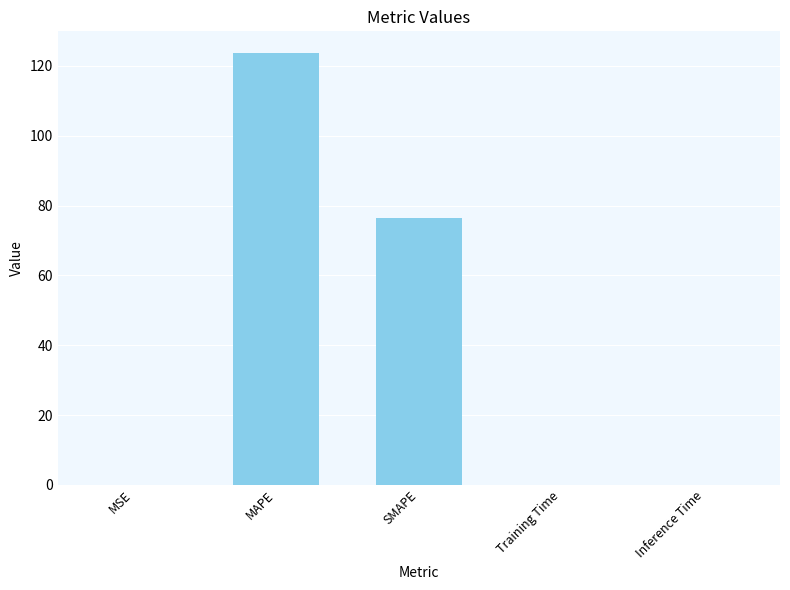

What is the ratio of the value at MAPE to the value at SMAPE?

1.6